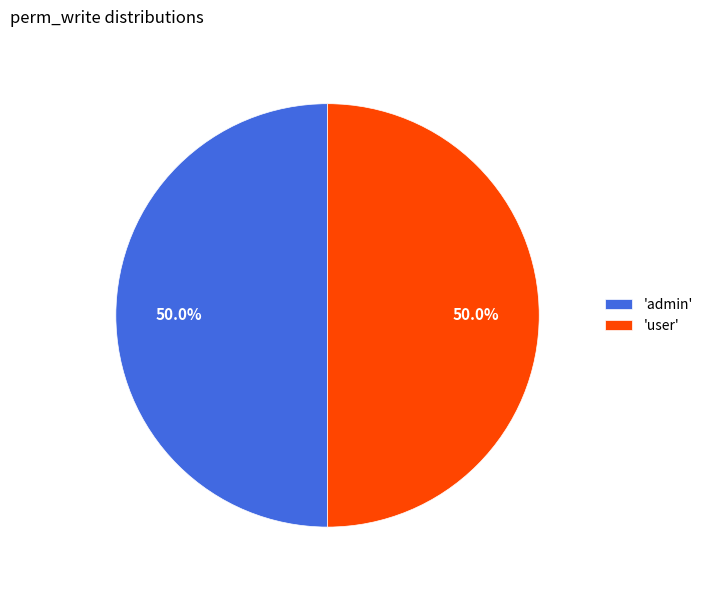

What is the total percentage of 'admin' and 'user'?

100.0%